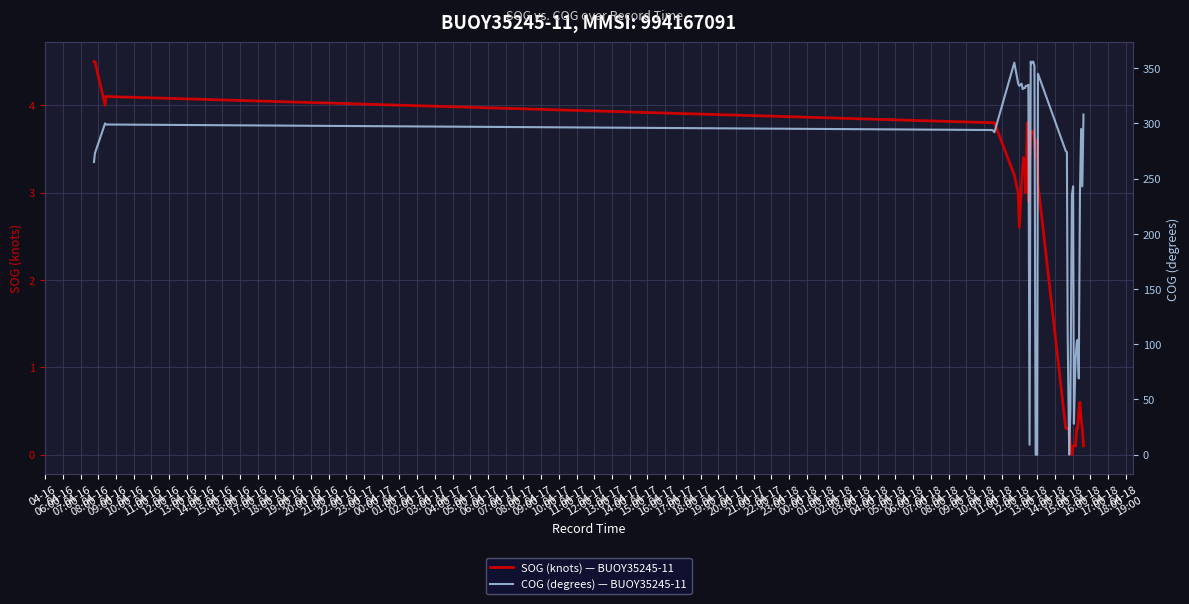

How many lines are shown in the chart?

2